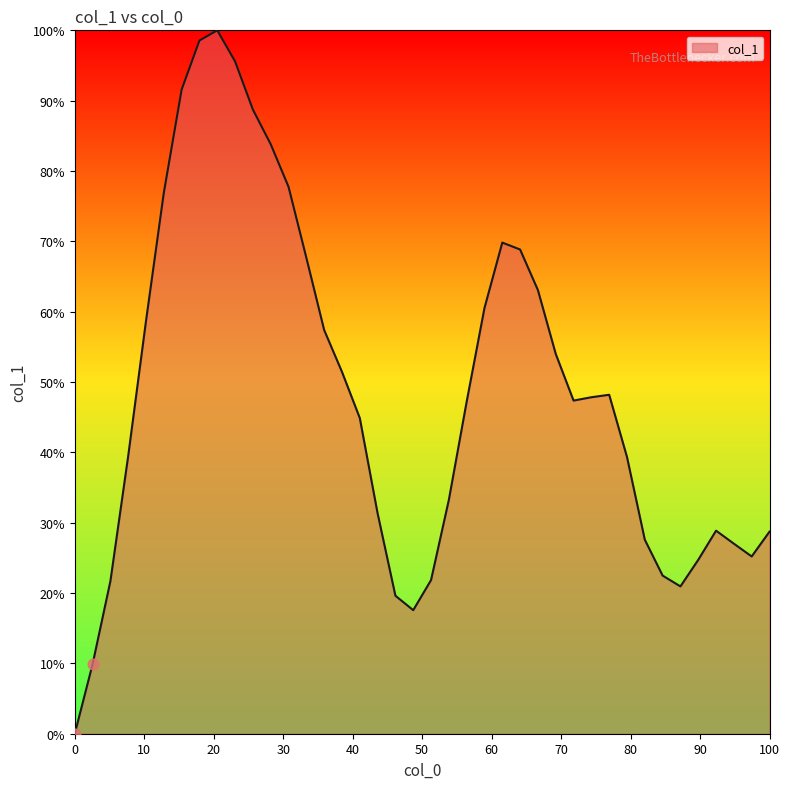

What is the difference between the maximum and minimum values?

100.0